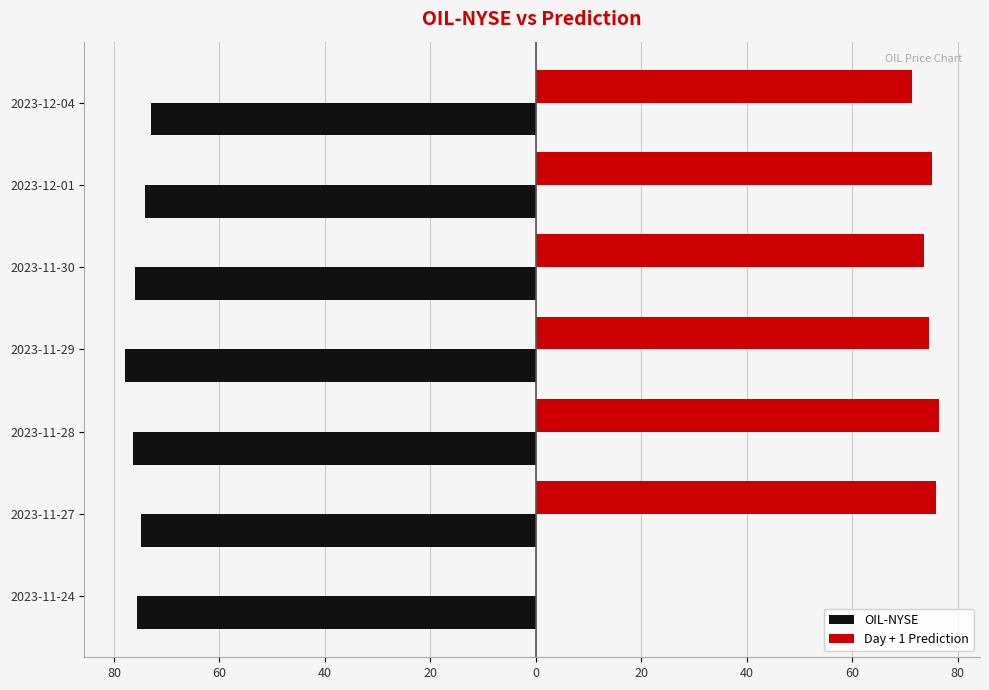

What are all the series names shown in the legend?

OIL-NYSE, Day + 1 Prediction